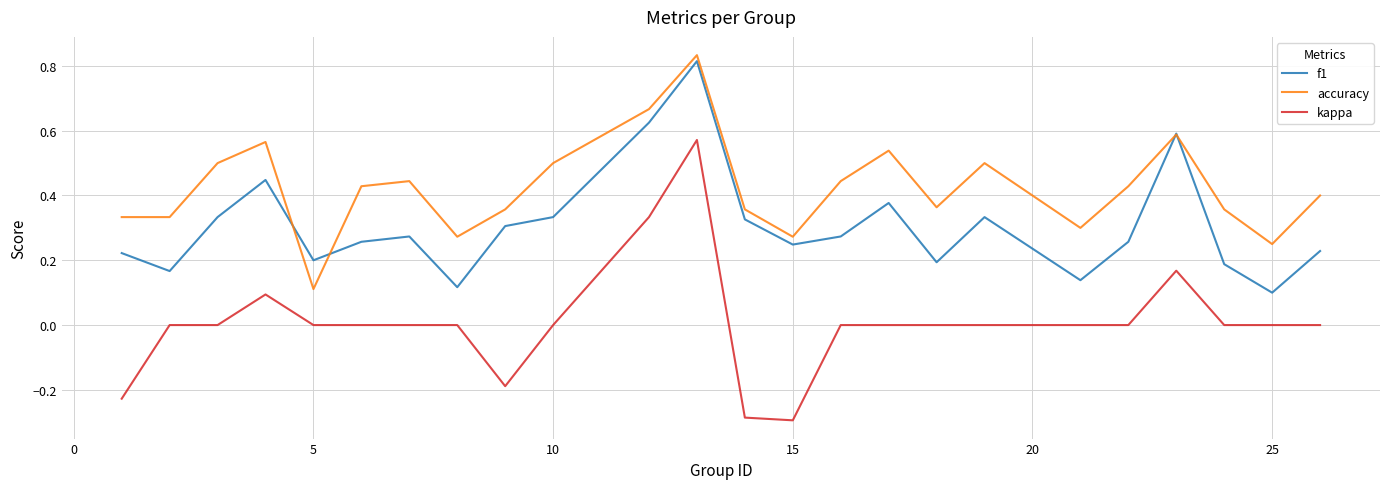

How many categories are shown in the chart?

24